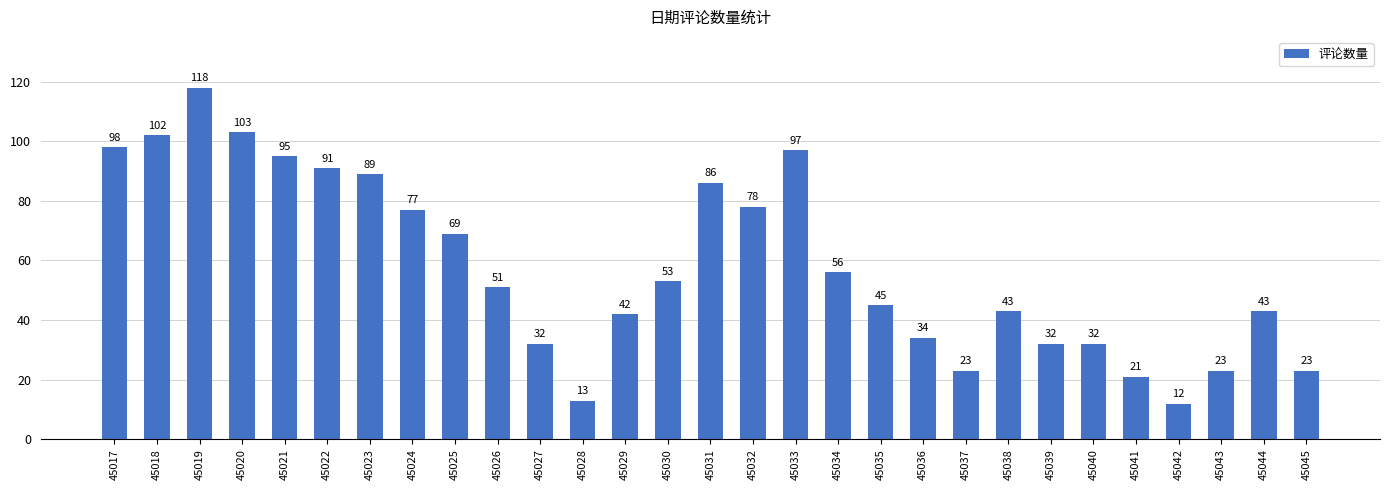

What is the minimum value shown in the chart?

12